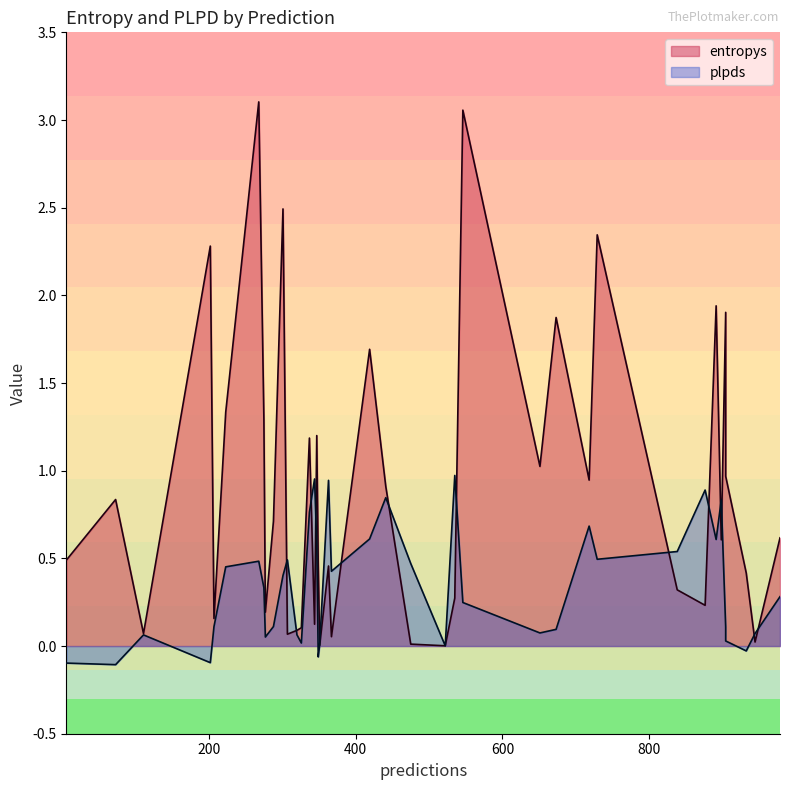

At which category is the sum across all series the highest?

268